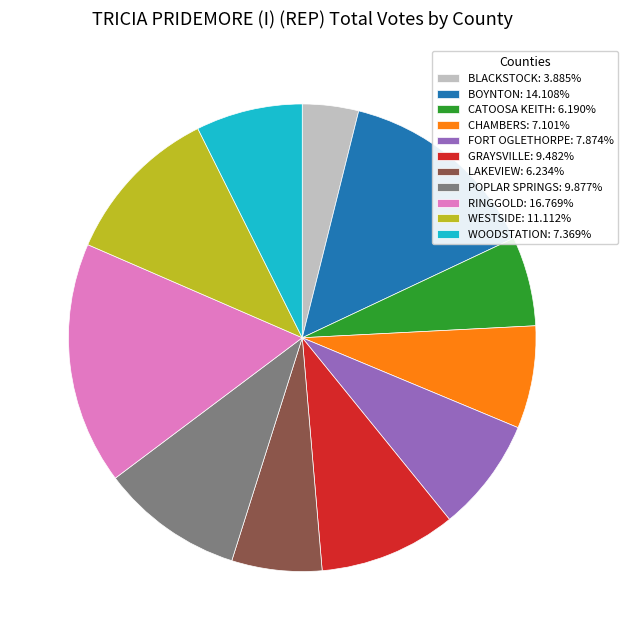

How many slices are in this pie chart?

11